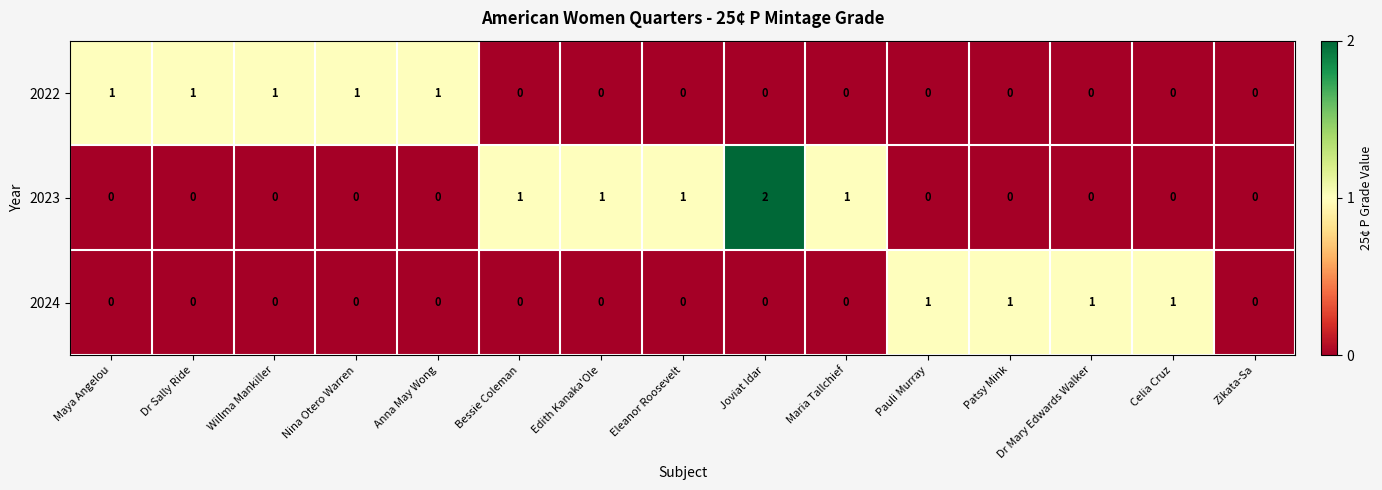

What is the sum of all 2022 values?

5